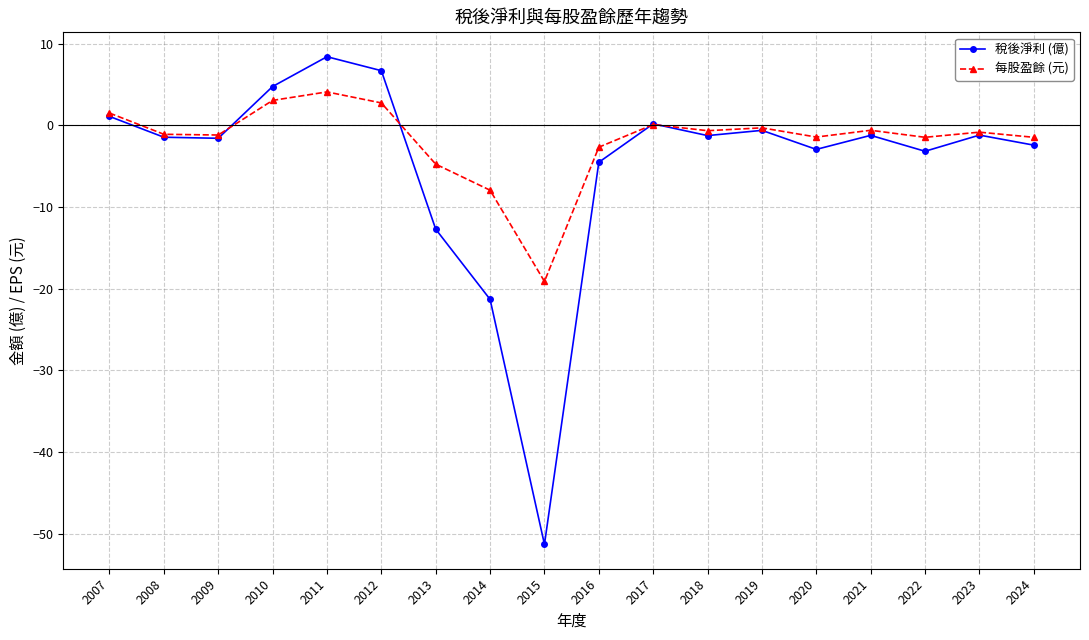

True or false: 稅後淨利 (億) has a value of -2.4 at 2024.

True